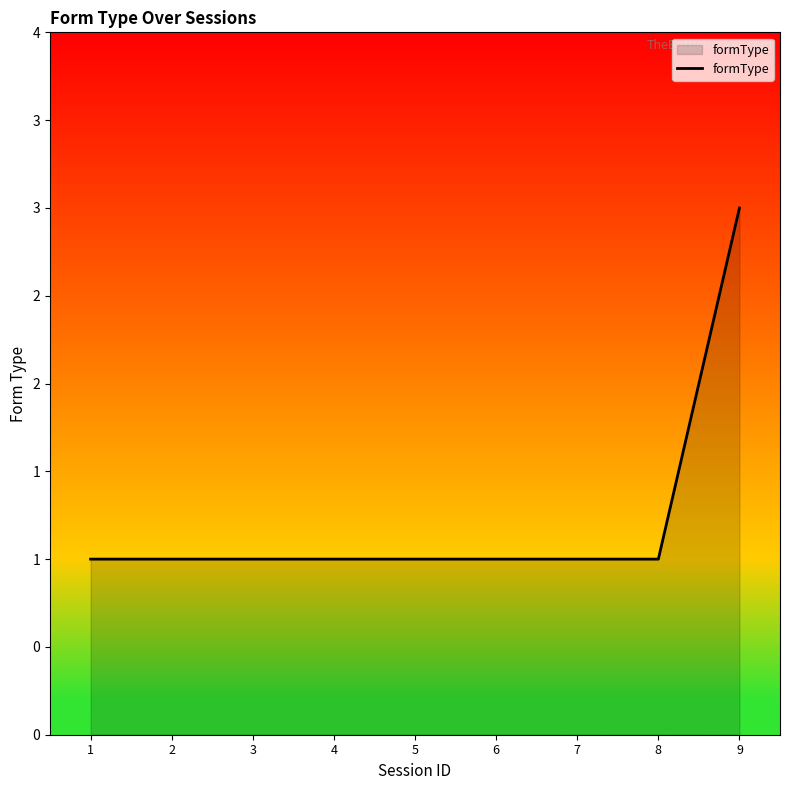

What is the ratio of the value at 9 to the value at 8?

3.0